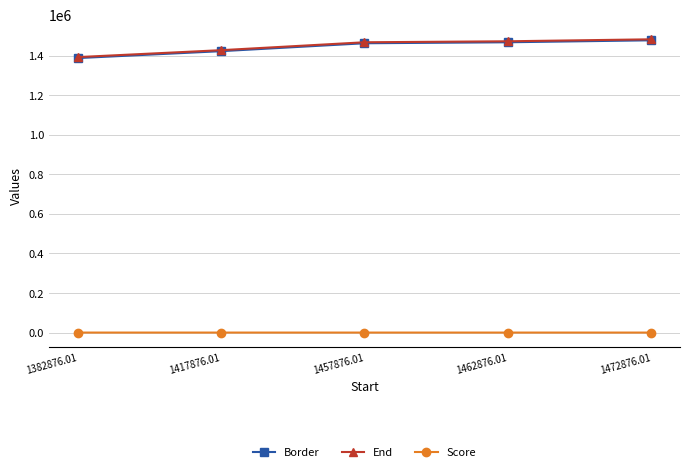

What is the greatest value displayed?

1482876.0